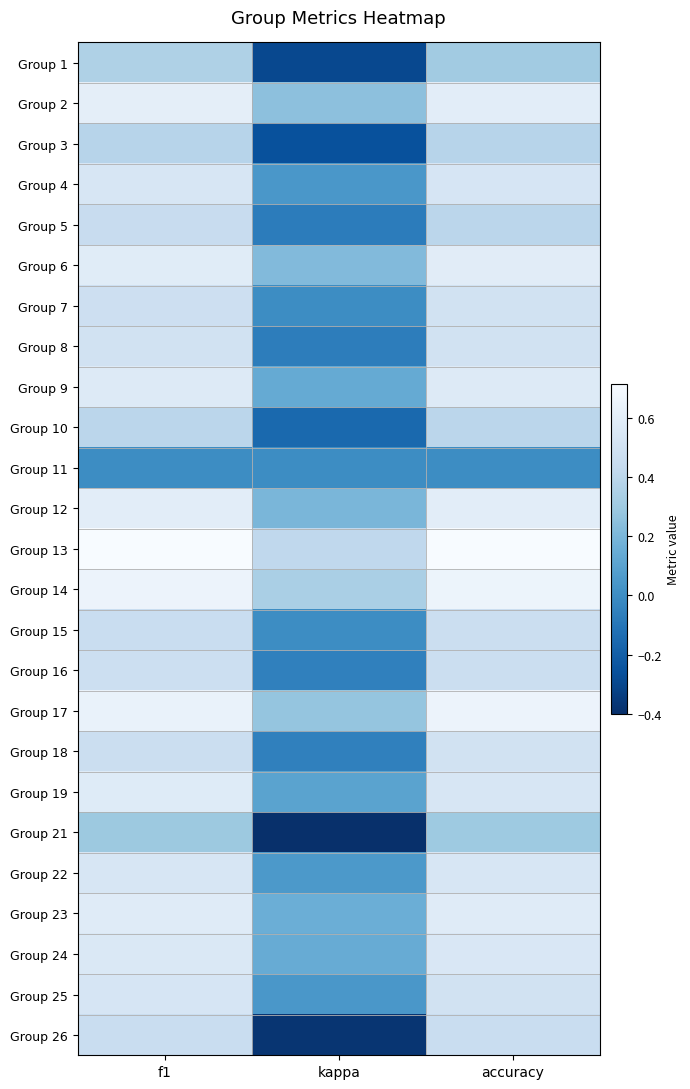

Reading right to left, list all the values displayed in this chart.

Group 1: accuracy=0.3	kappa=-0.3	f1=0.4
Group 2: accuracy=0.6	kappa=0.2	f1=0.6
Group 3: accuracy=0.4	kappa=-0.3	f1=0.4
Group 4: accuracy=0.5	kappa=0.0	f1=0.5
Group 5: accuracy=0.4	kappa=-0.1	f1=0.5
Group 6: accuracy=0.6	kappa=0.2	f1=0.6
Group 7: accuracy=0.5	kappa=0.0	f1=0.5
Group 8: accuracy=0.5	kappa=-0.1	f1=0.5
Group 9: accuracy=0.6	kappa=0.1	f1=0.6
Group 10: accuracy=0.4	kappa=-0.2	f1=0.4
Group 11: accuracy=0.0	kappa=0.0	f1=0.0
Group 12: accuracy=0.6	kappa=0.2	f1=0.6
Group 13: accuracy=0.7	kappa=0.4	f1=0.7
Group 14: accuracy=0.7	kappa=0.3	f1=0.6
Group 15: accuracy=0.5	kappa=0.0	f1=0.5
Group 16: accuracy=0.5	kappa=-0.1	f1=0.5
Group 17: accuracy=0.7	kappa=0.3	f1=0.6
Group 18: accuracy=0.5	kappa=-0.1	f1=0.5
Group 19: accuracy=0.5	kappa=0.1	f1=0.6
Group 21: accuracy=0.3	kappa=-0.4	f1=0.3
Group 22: accuracy=0.5	kappa=0.1	f1=0.5
Group 23: accuracy=0.6	kappa=0.2	f1=0.6
Group 24: accuracy=0.5	kappa=0.1	f1=0.6
Group 25: accuracy=0.5	kappa=0.0	f1=0.5
Group 26: accuracy=0.5	kappa=-0.4	f1=0.5